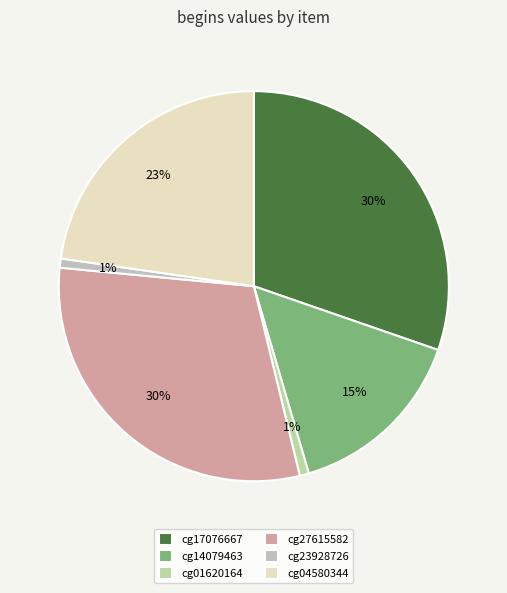

Is the sum of cg23928726 and cg04580344 greater than half?

No